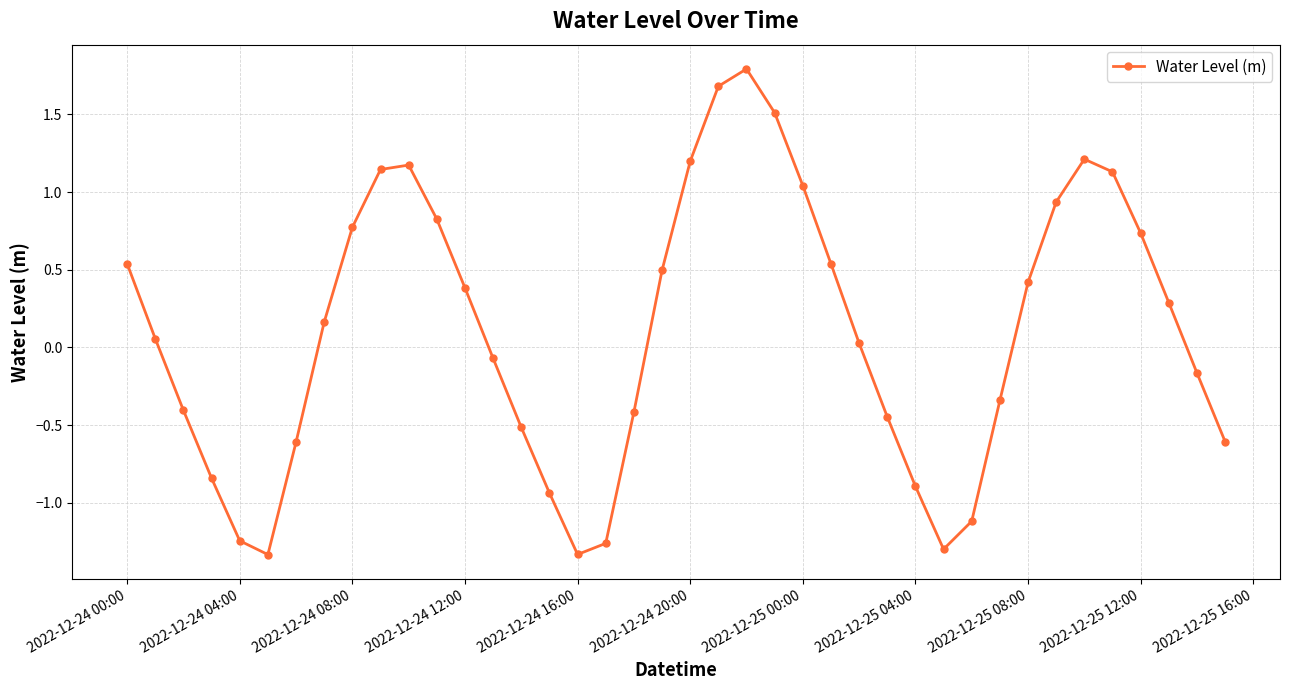

What is the value of the 7th point from the left?

-0.6